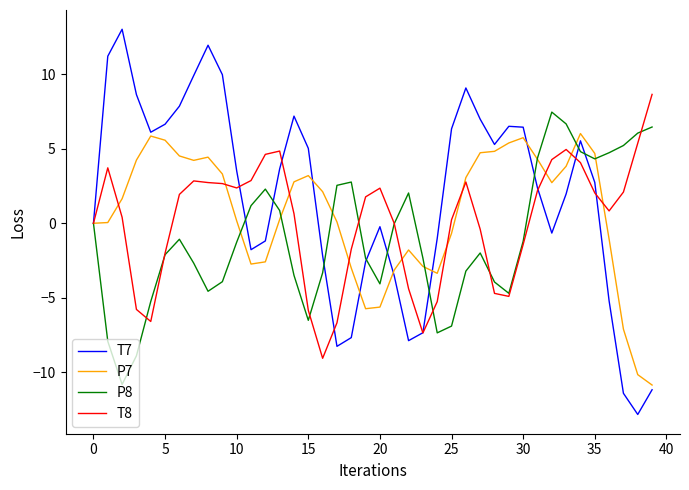

Which series has the widest spread of values?

T7